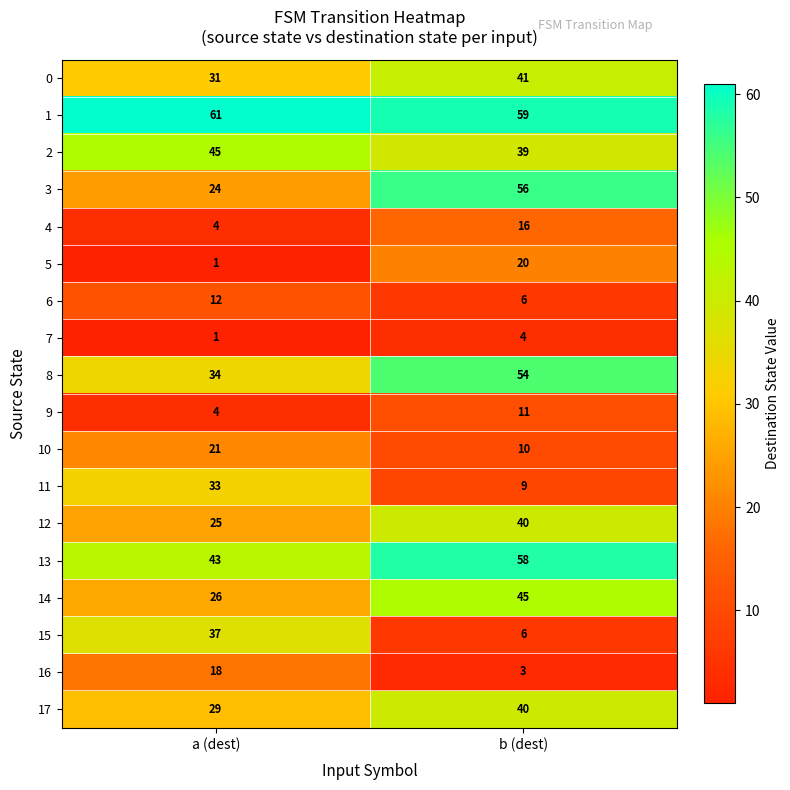

What is the spread (max minus min) of values at a (dest)?

60